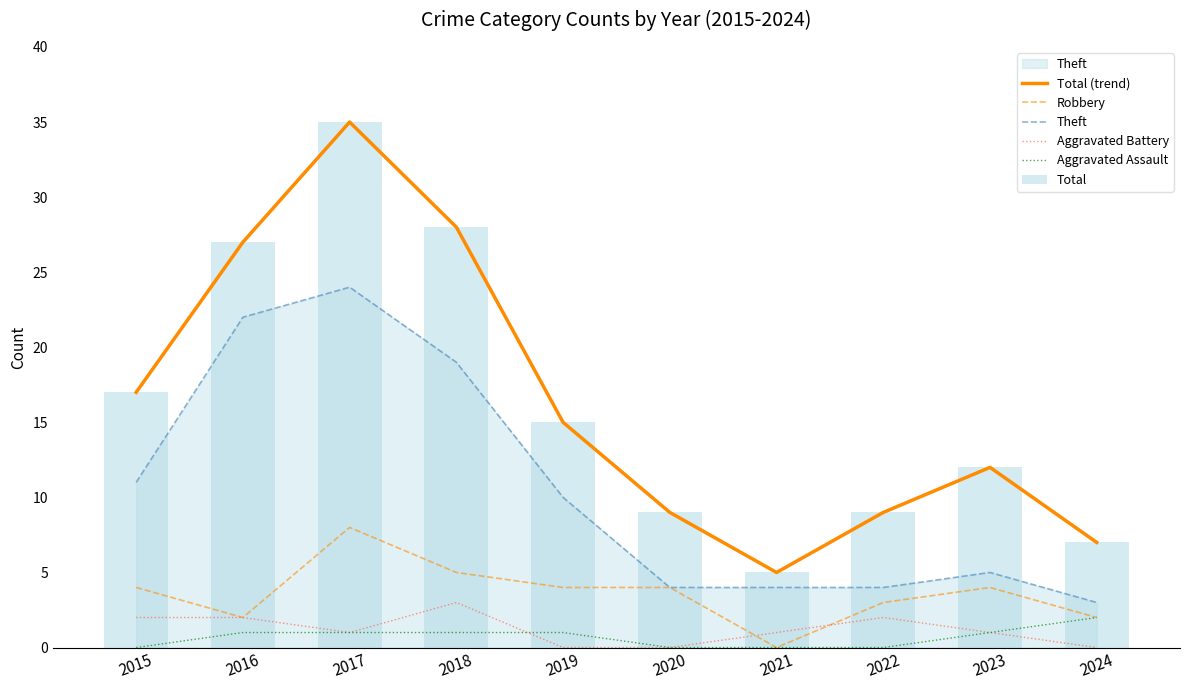

What is the average value of the Aggravated Assault series?

1